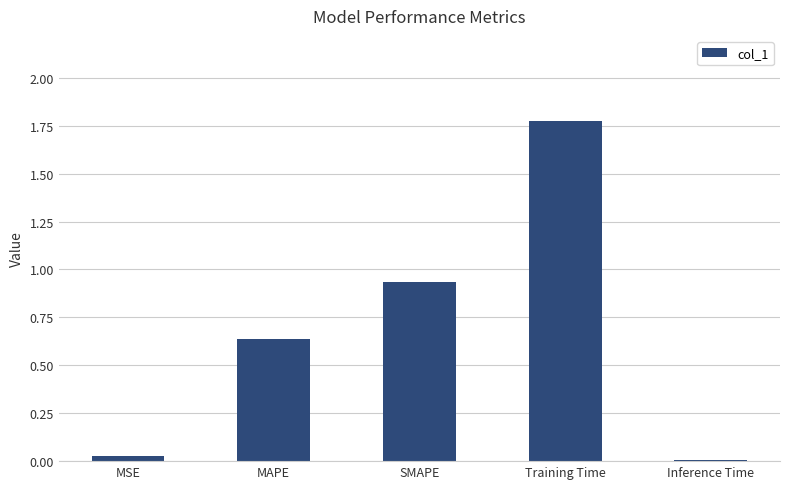

What is the change in value from MAPE to Inference Time?

-0.6